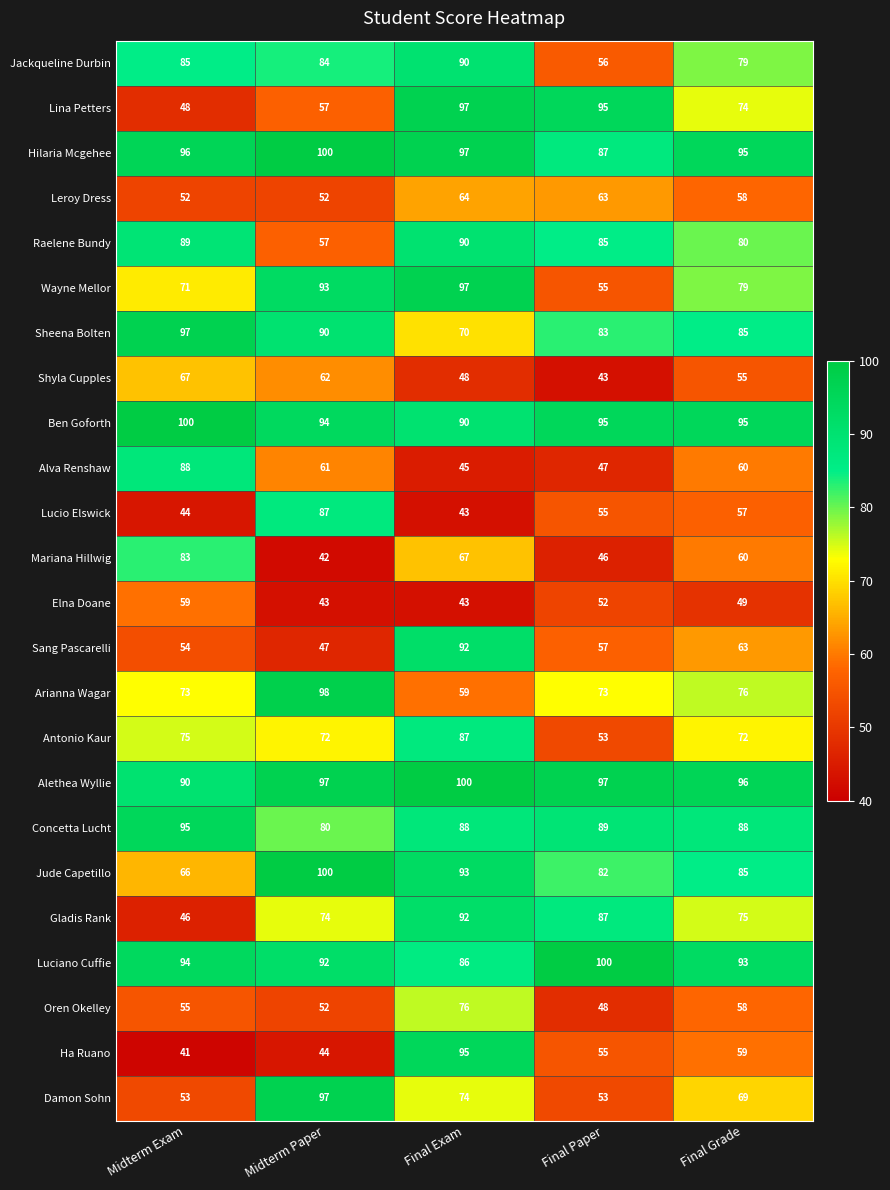

What is the difference between the Alethea Wyllie values at Final Paper and Midterm Exam?

7